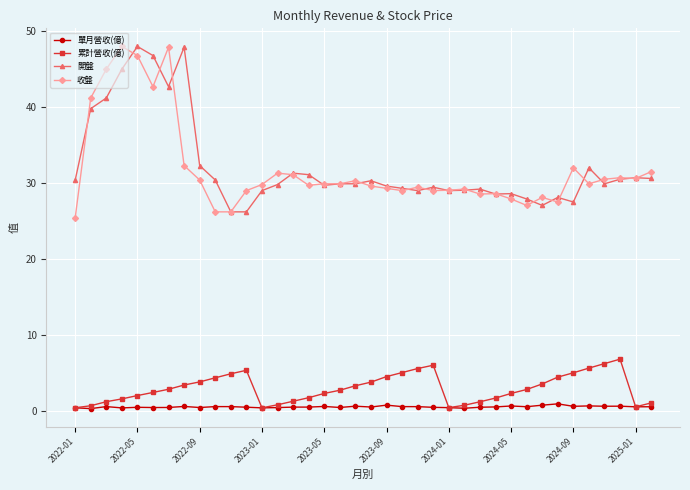

Is this an area chart (filled region under the line)?

No